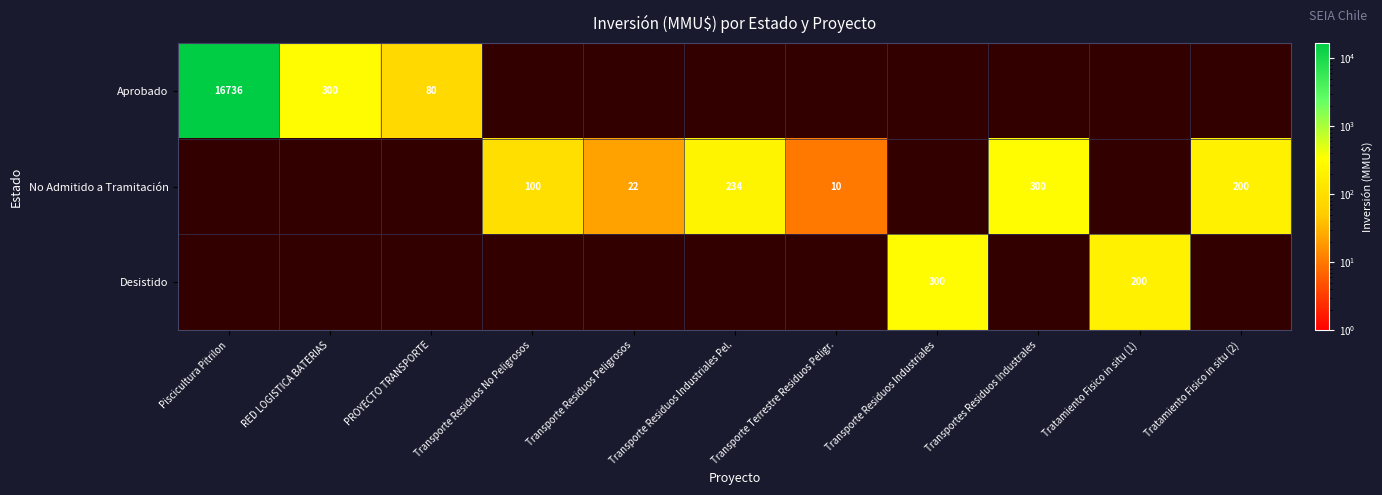

The No Admitido a Tramitación series shows 61 at Transporte Residuos No Peligrosos. True or false?

False